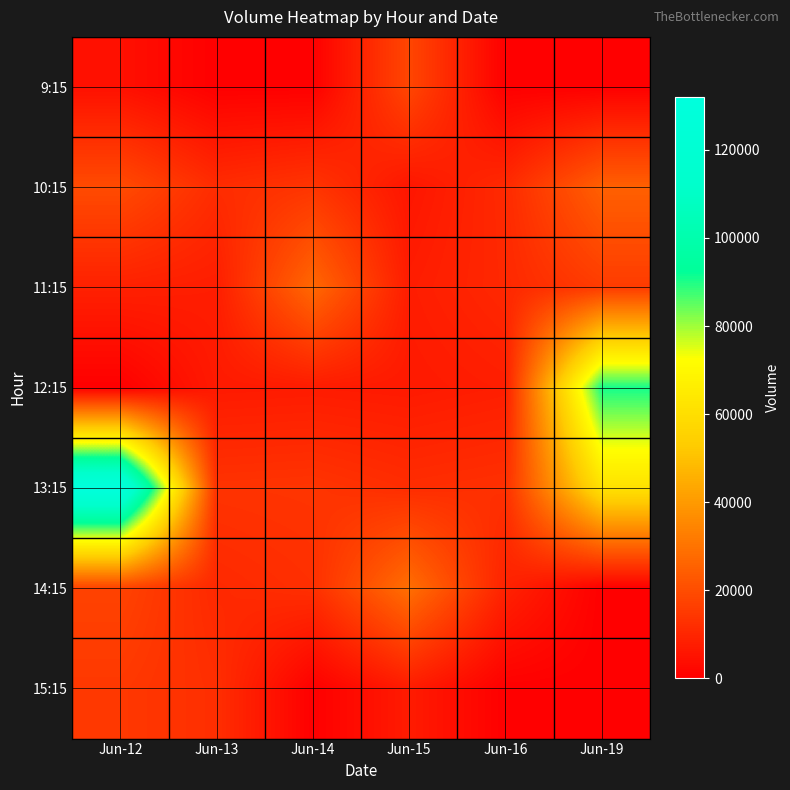

What is the total value across all series at Jun-16?

50824